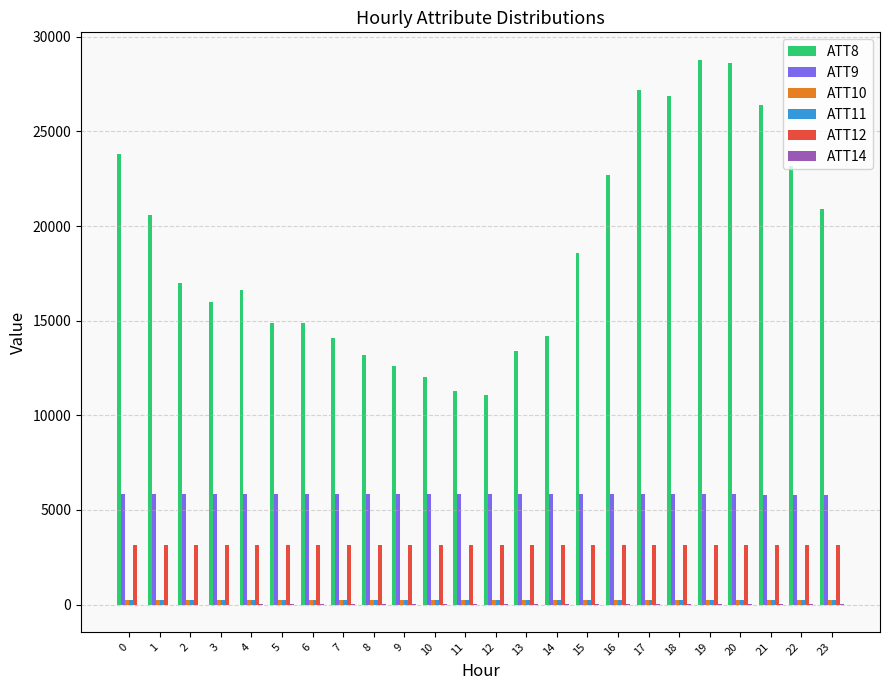

What is the greatest value displayed?

28800.0